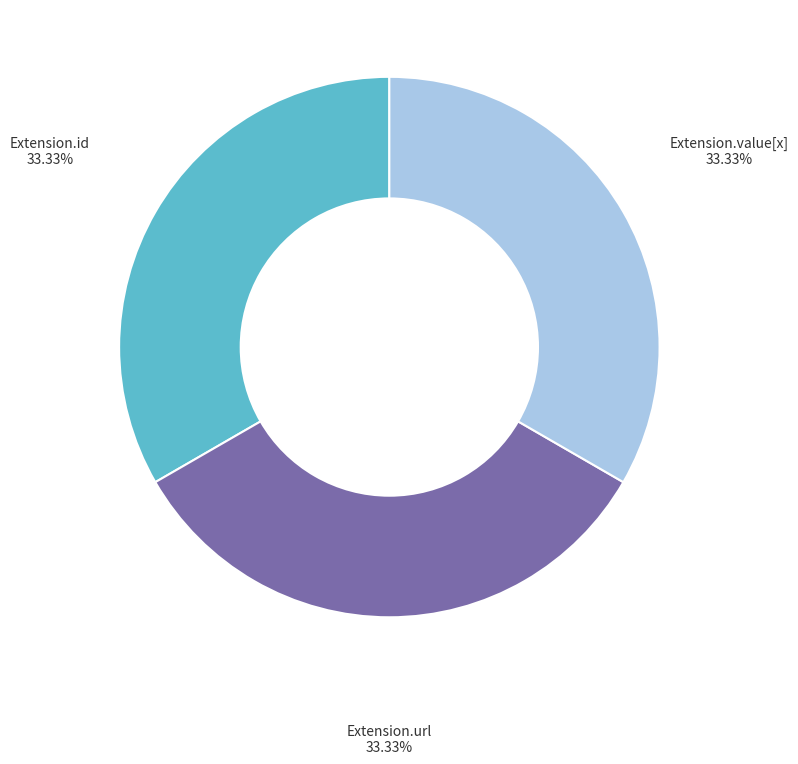

Does any single category account for the majority?

No